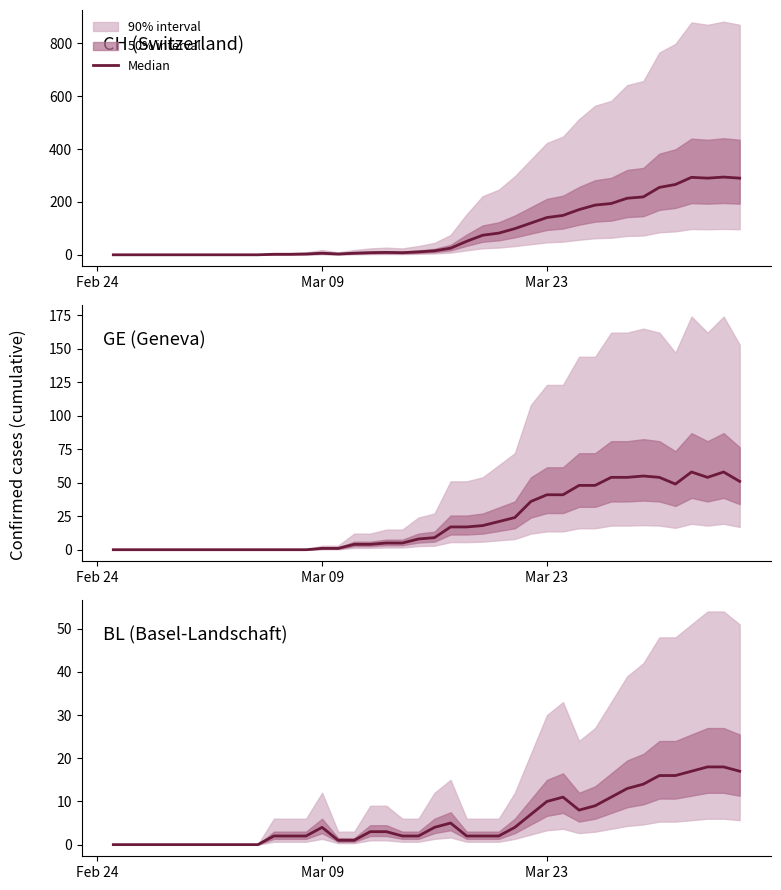

The chart shows a value of 2 at 25. True or false?

False